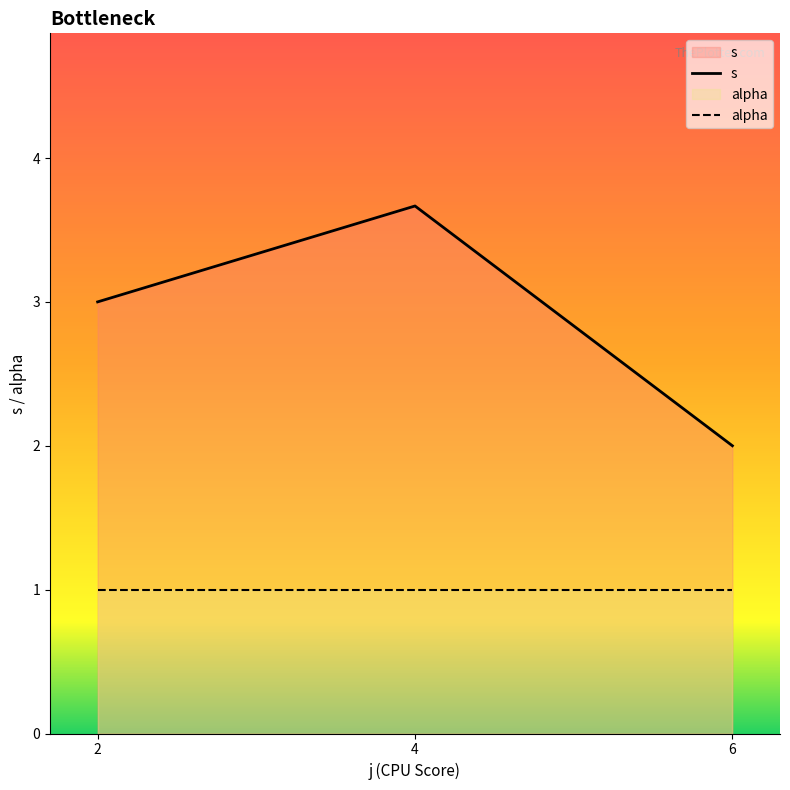

What is the minimum value shown in the chart?

1.0